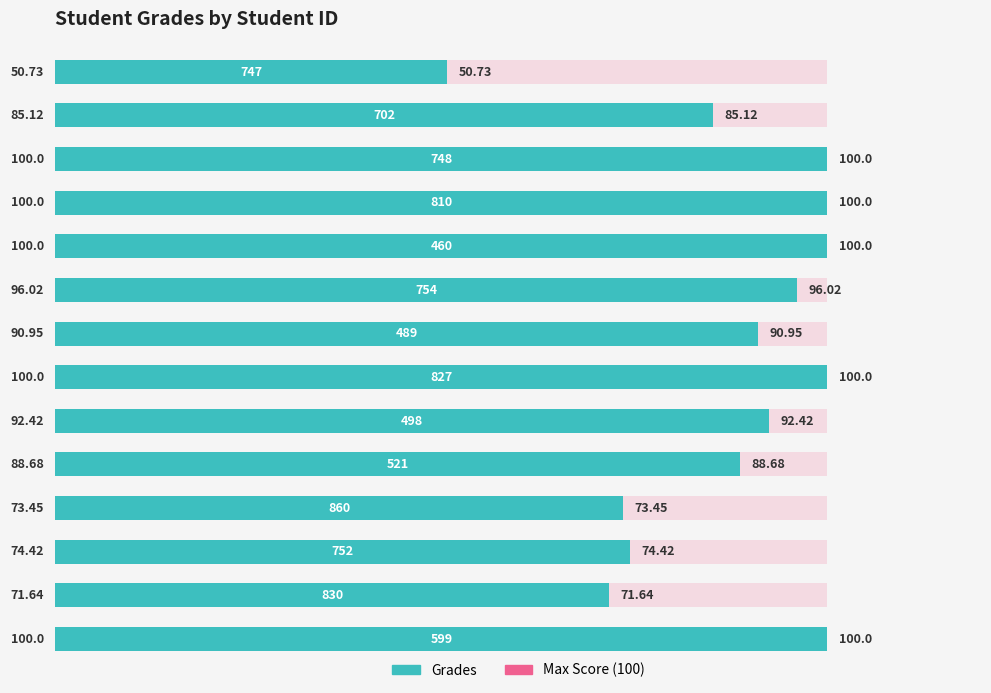

The value at 80 is 131.2. True or false?

False